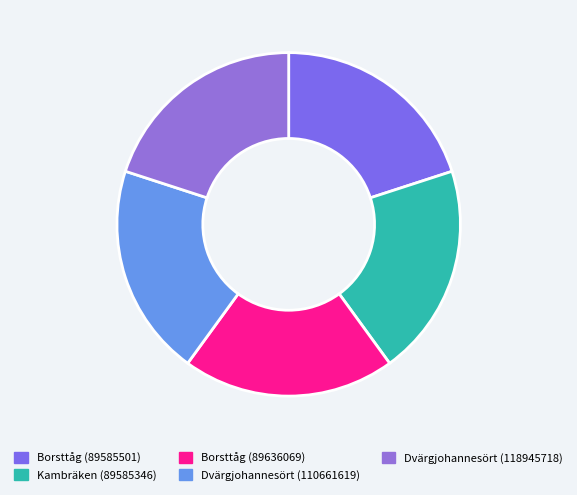

Rank the categories by value from lowest to highest.

Dvärgjohannesört (110661619), Dvärgjohannesört (118945718), Kambräken (89585346), Borsttåg (89585501), Borsttåg (89636069)